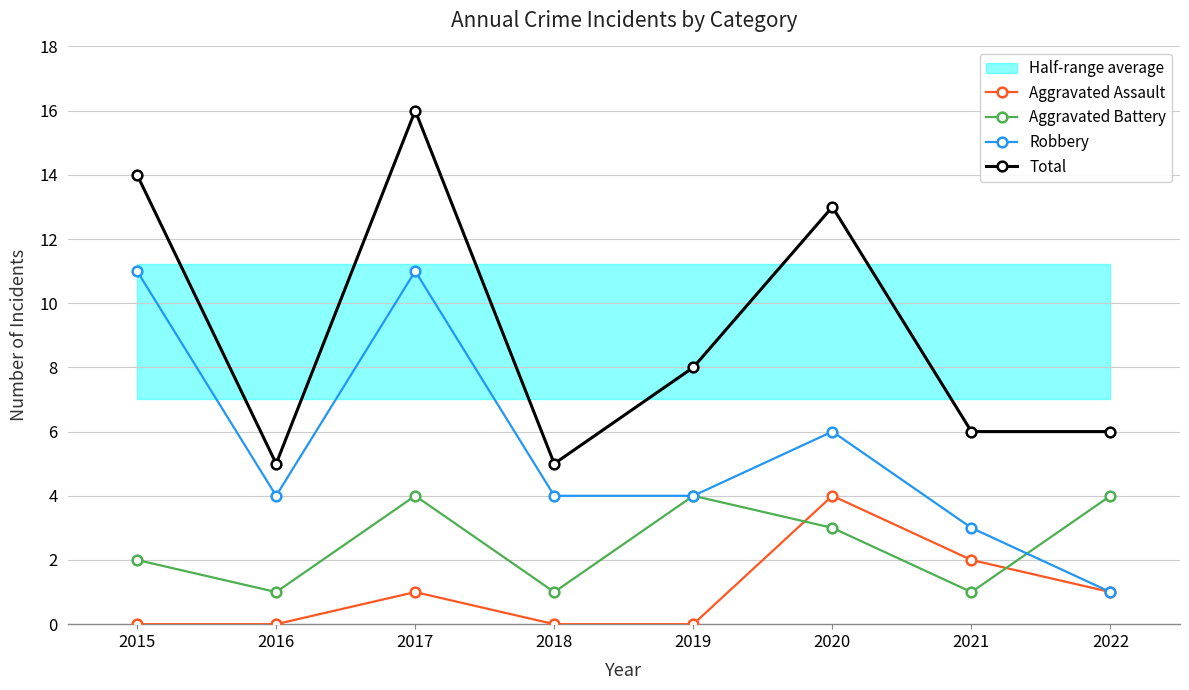

The value of Aggravated Battery at 2016 is 2. True or false?

False